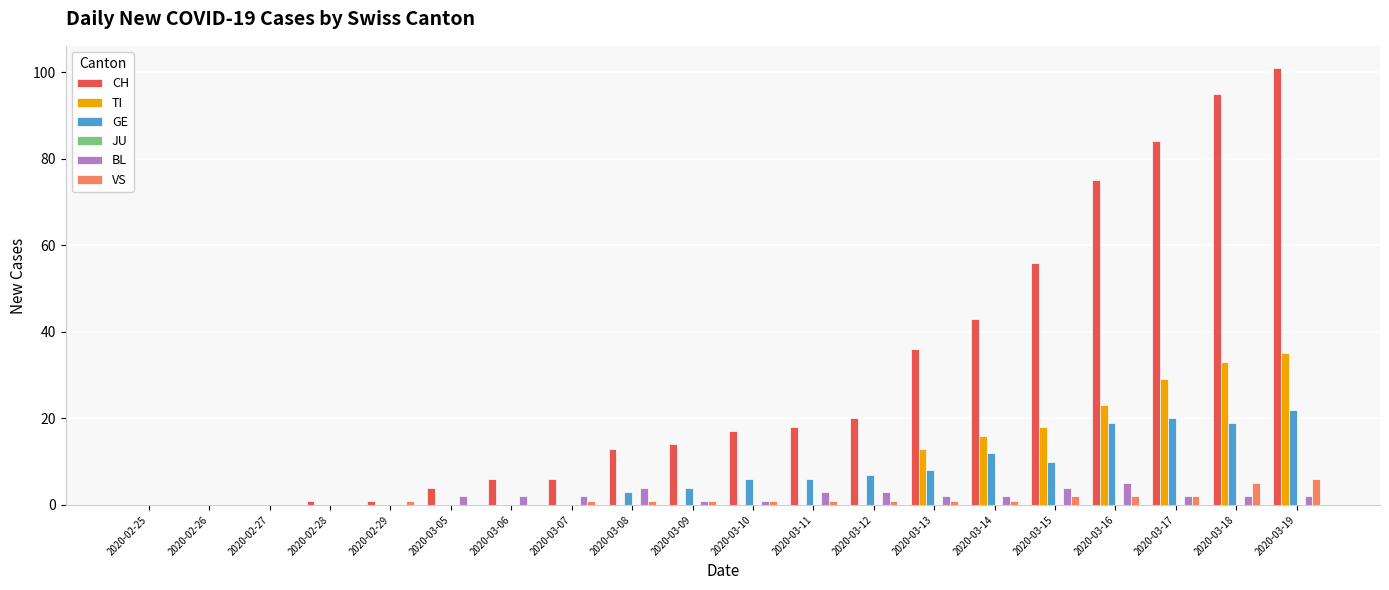

At which category is the sum across all series the highest?

2020-03-19